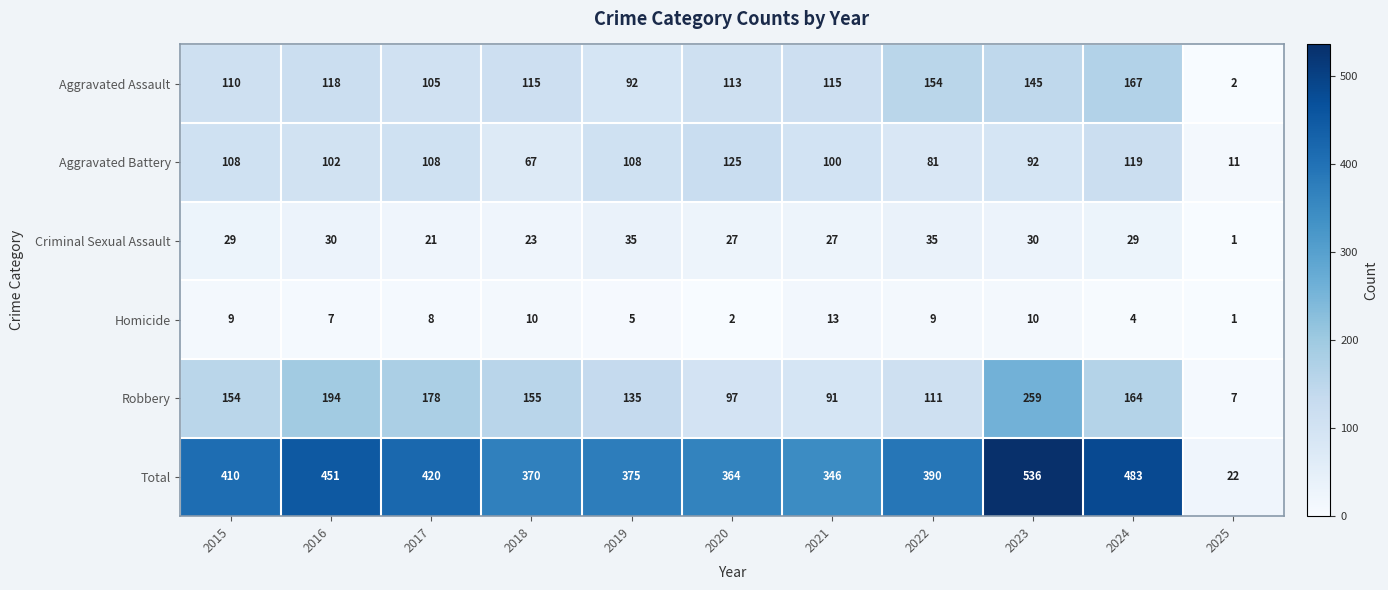

Which series has the largest total across all categories?

Total